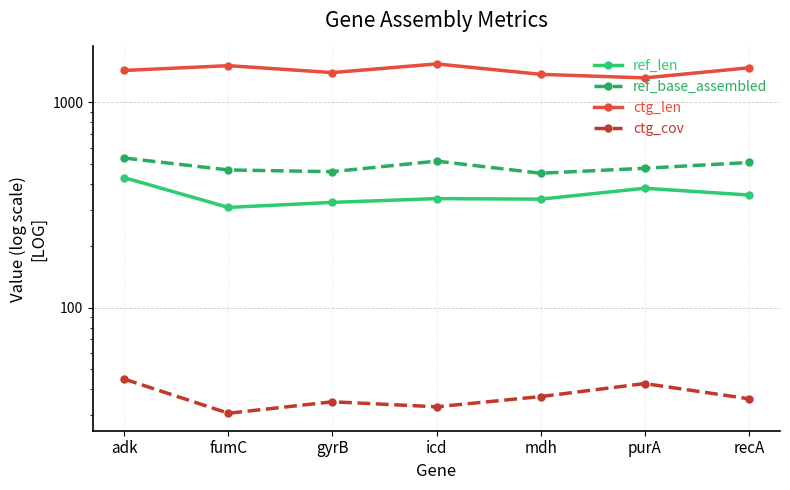

True or false: ref_len and ctg_len cross at least once.

False